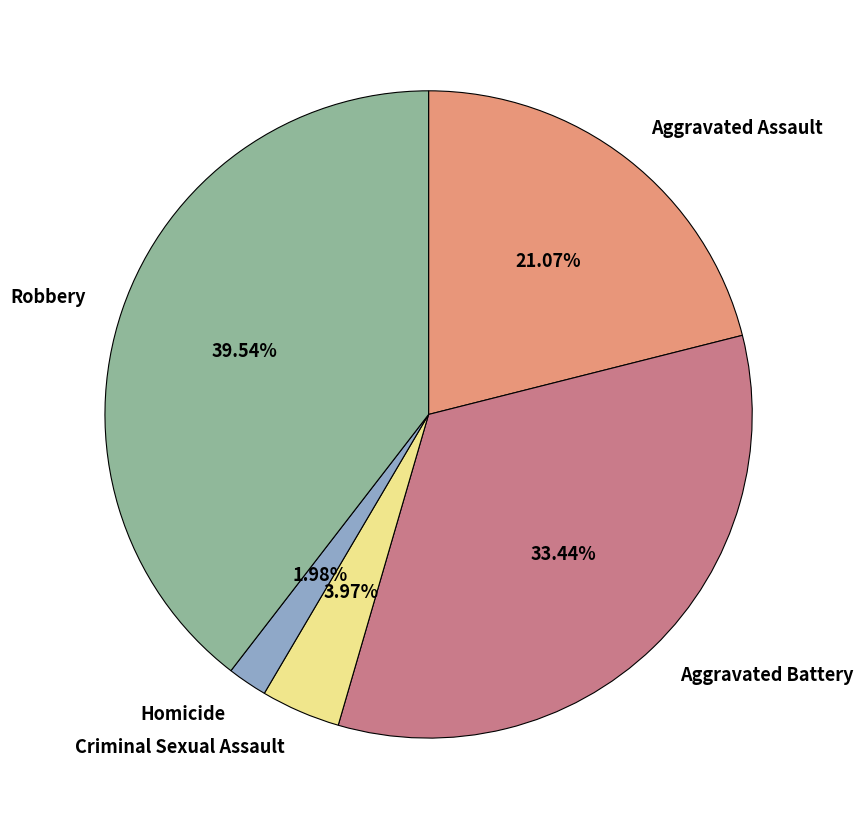

Approximately how many times larger is the value at Aggravated Battery compared to Robbery?

0.8